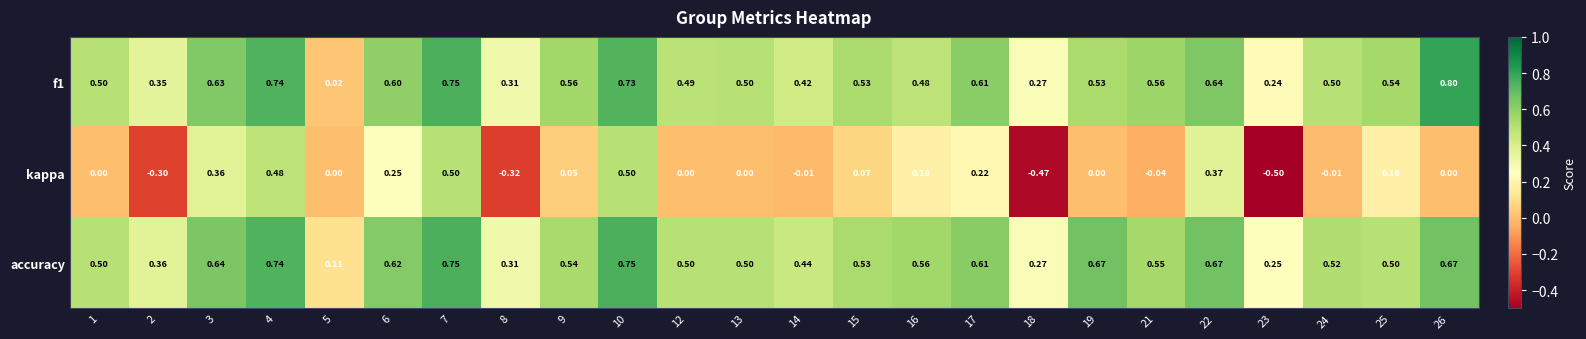

Which series has the largest total across all categories?

accuracy